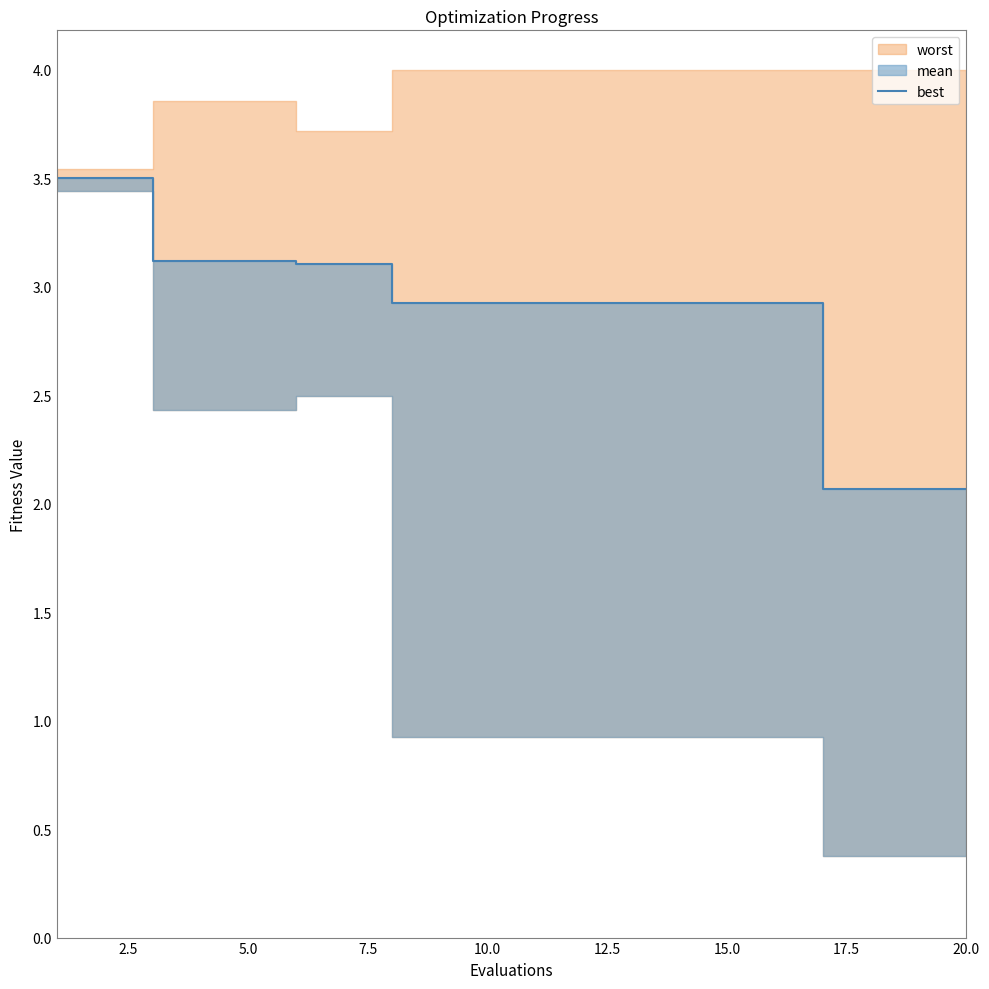

How many lines are shown in the chart?

1